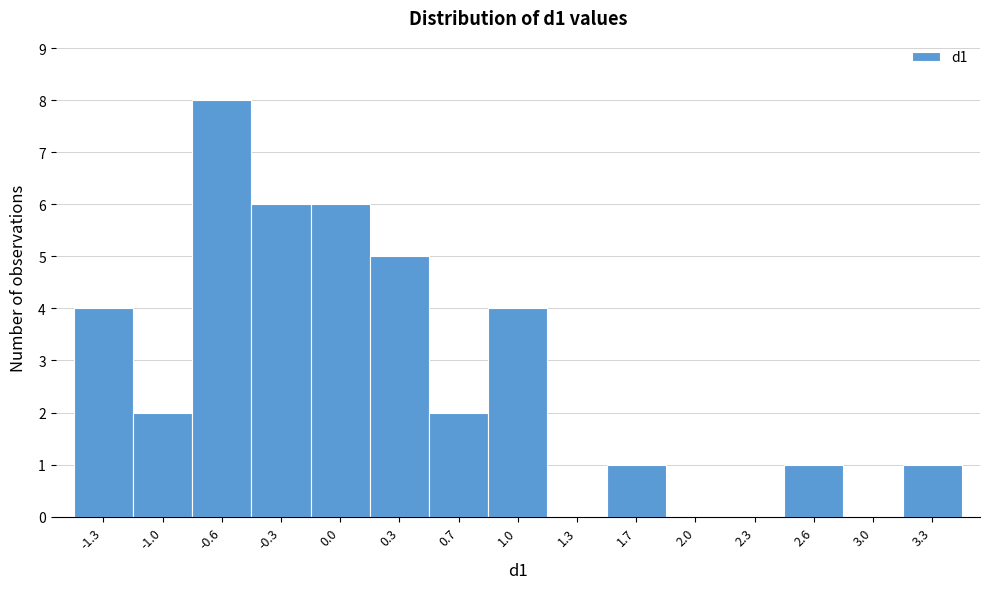

Over which range of the x-axis is the bar tallest?

-0.80 to -0.45